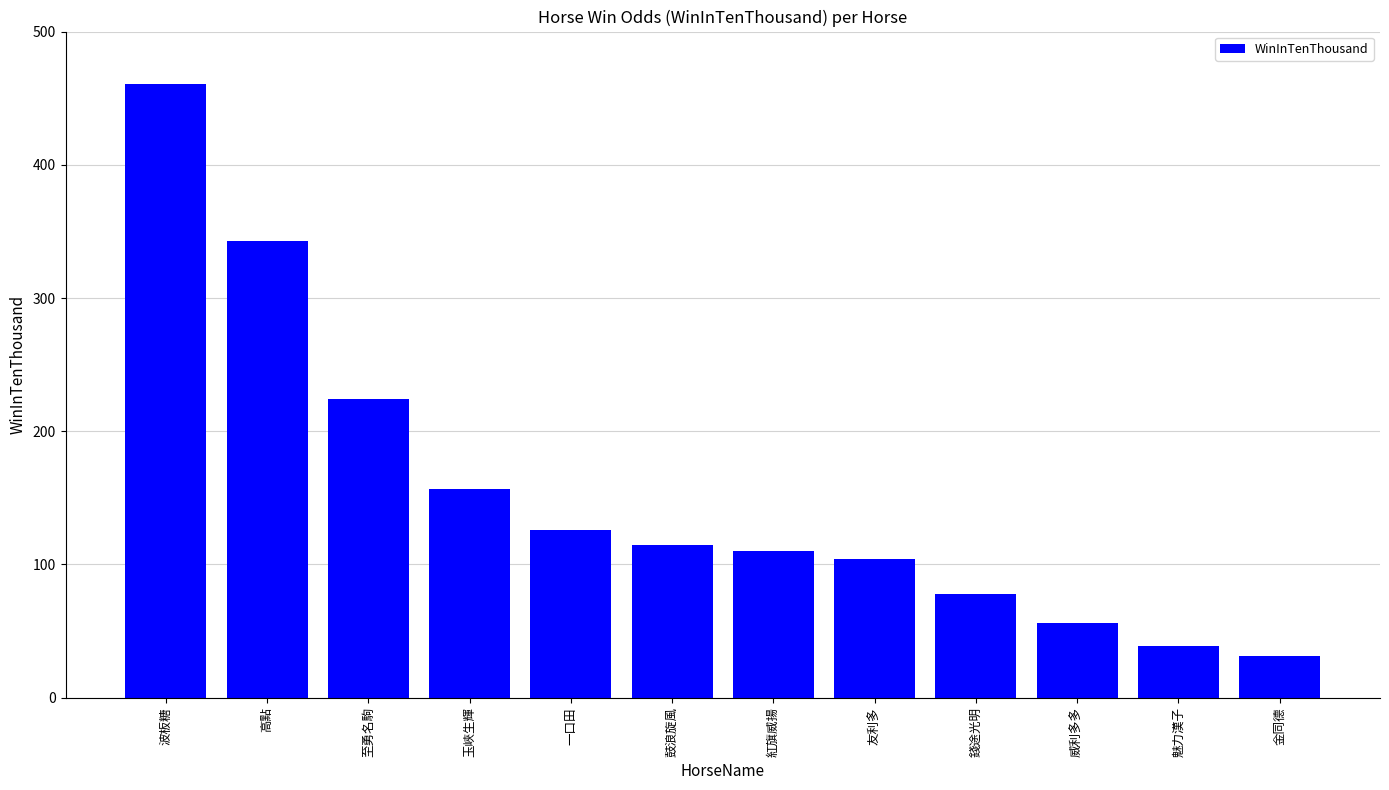

Approximately how many times larger is the value at 高點 compared to 魅力漢子?

8.8